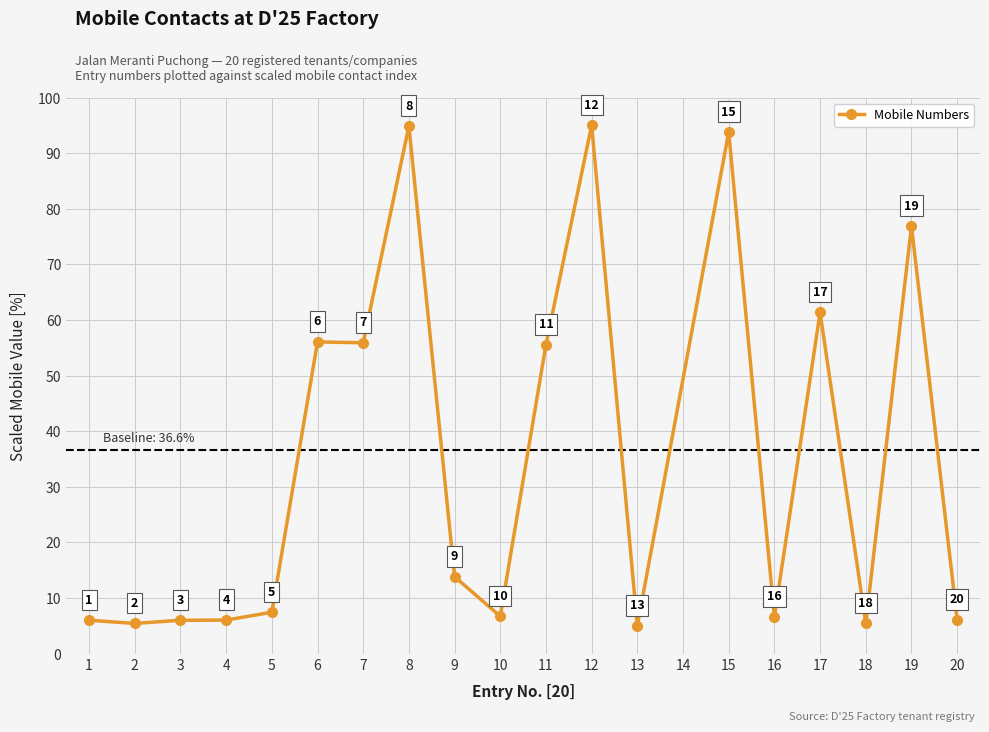

What is the difference between the maximum and minimum values?

90.0